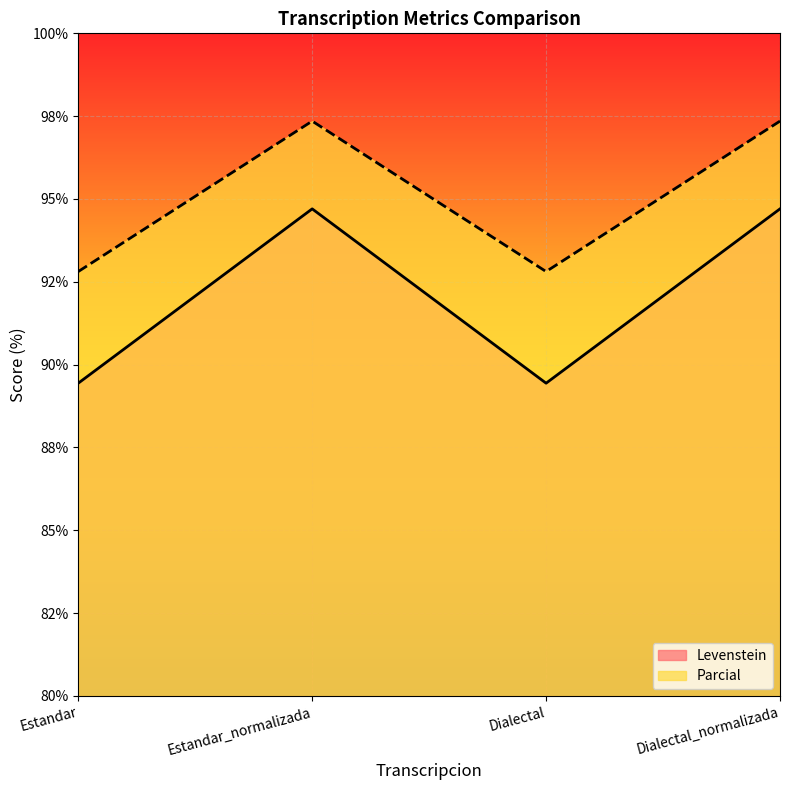

Is it true that Levenstein equals 89.4 at Dialectal?

True